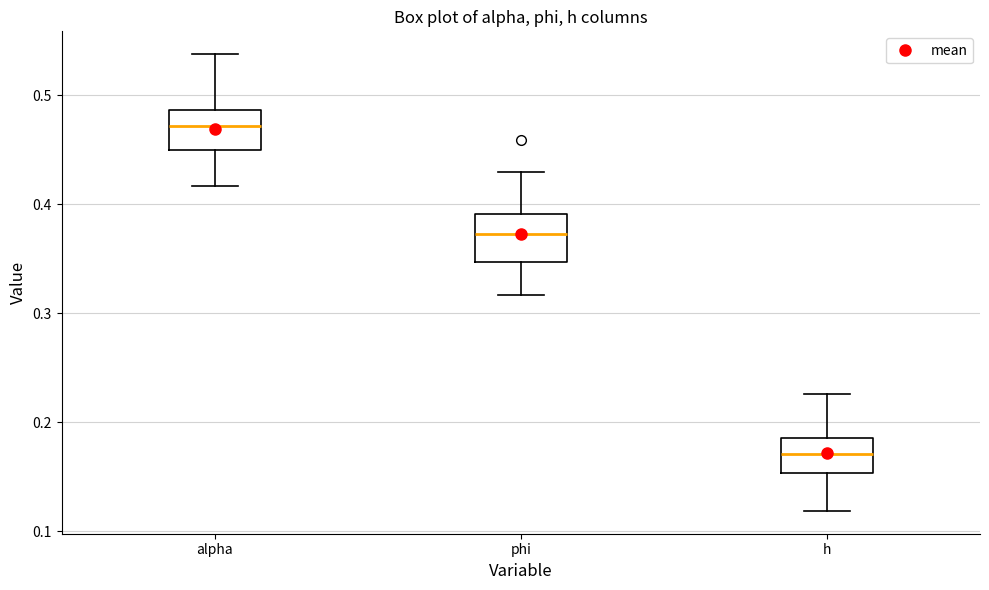

Which box has the lowest median line?

h